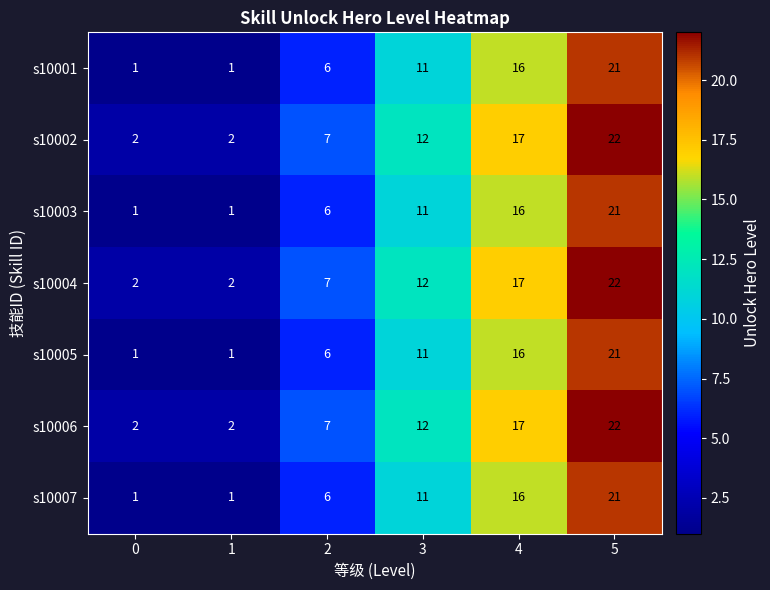

True or false: s10001 has a value of 11 at 3.

True